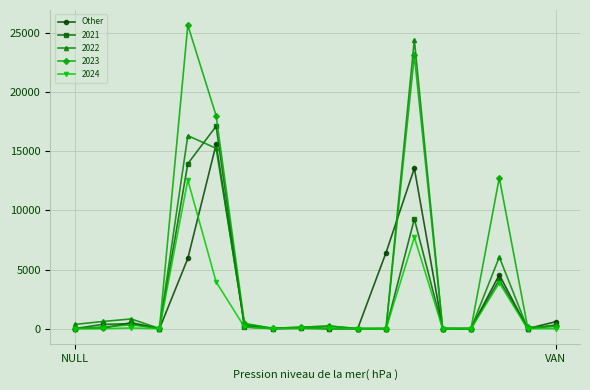

True or false: 2023 has more than 0 interior local peaks.

True